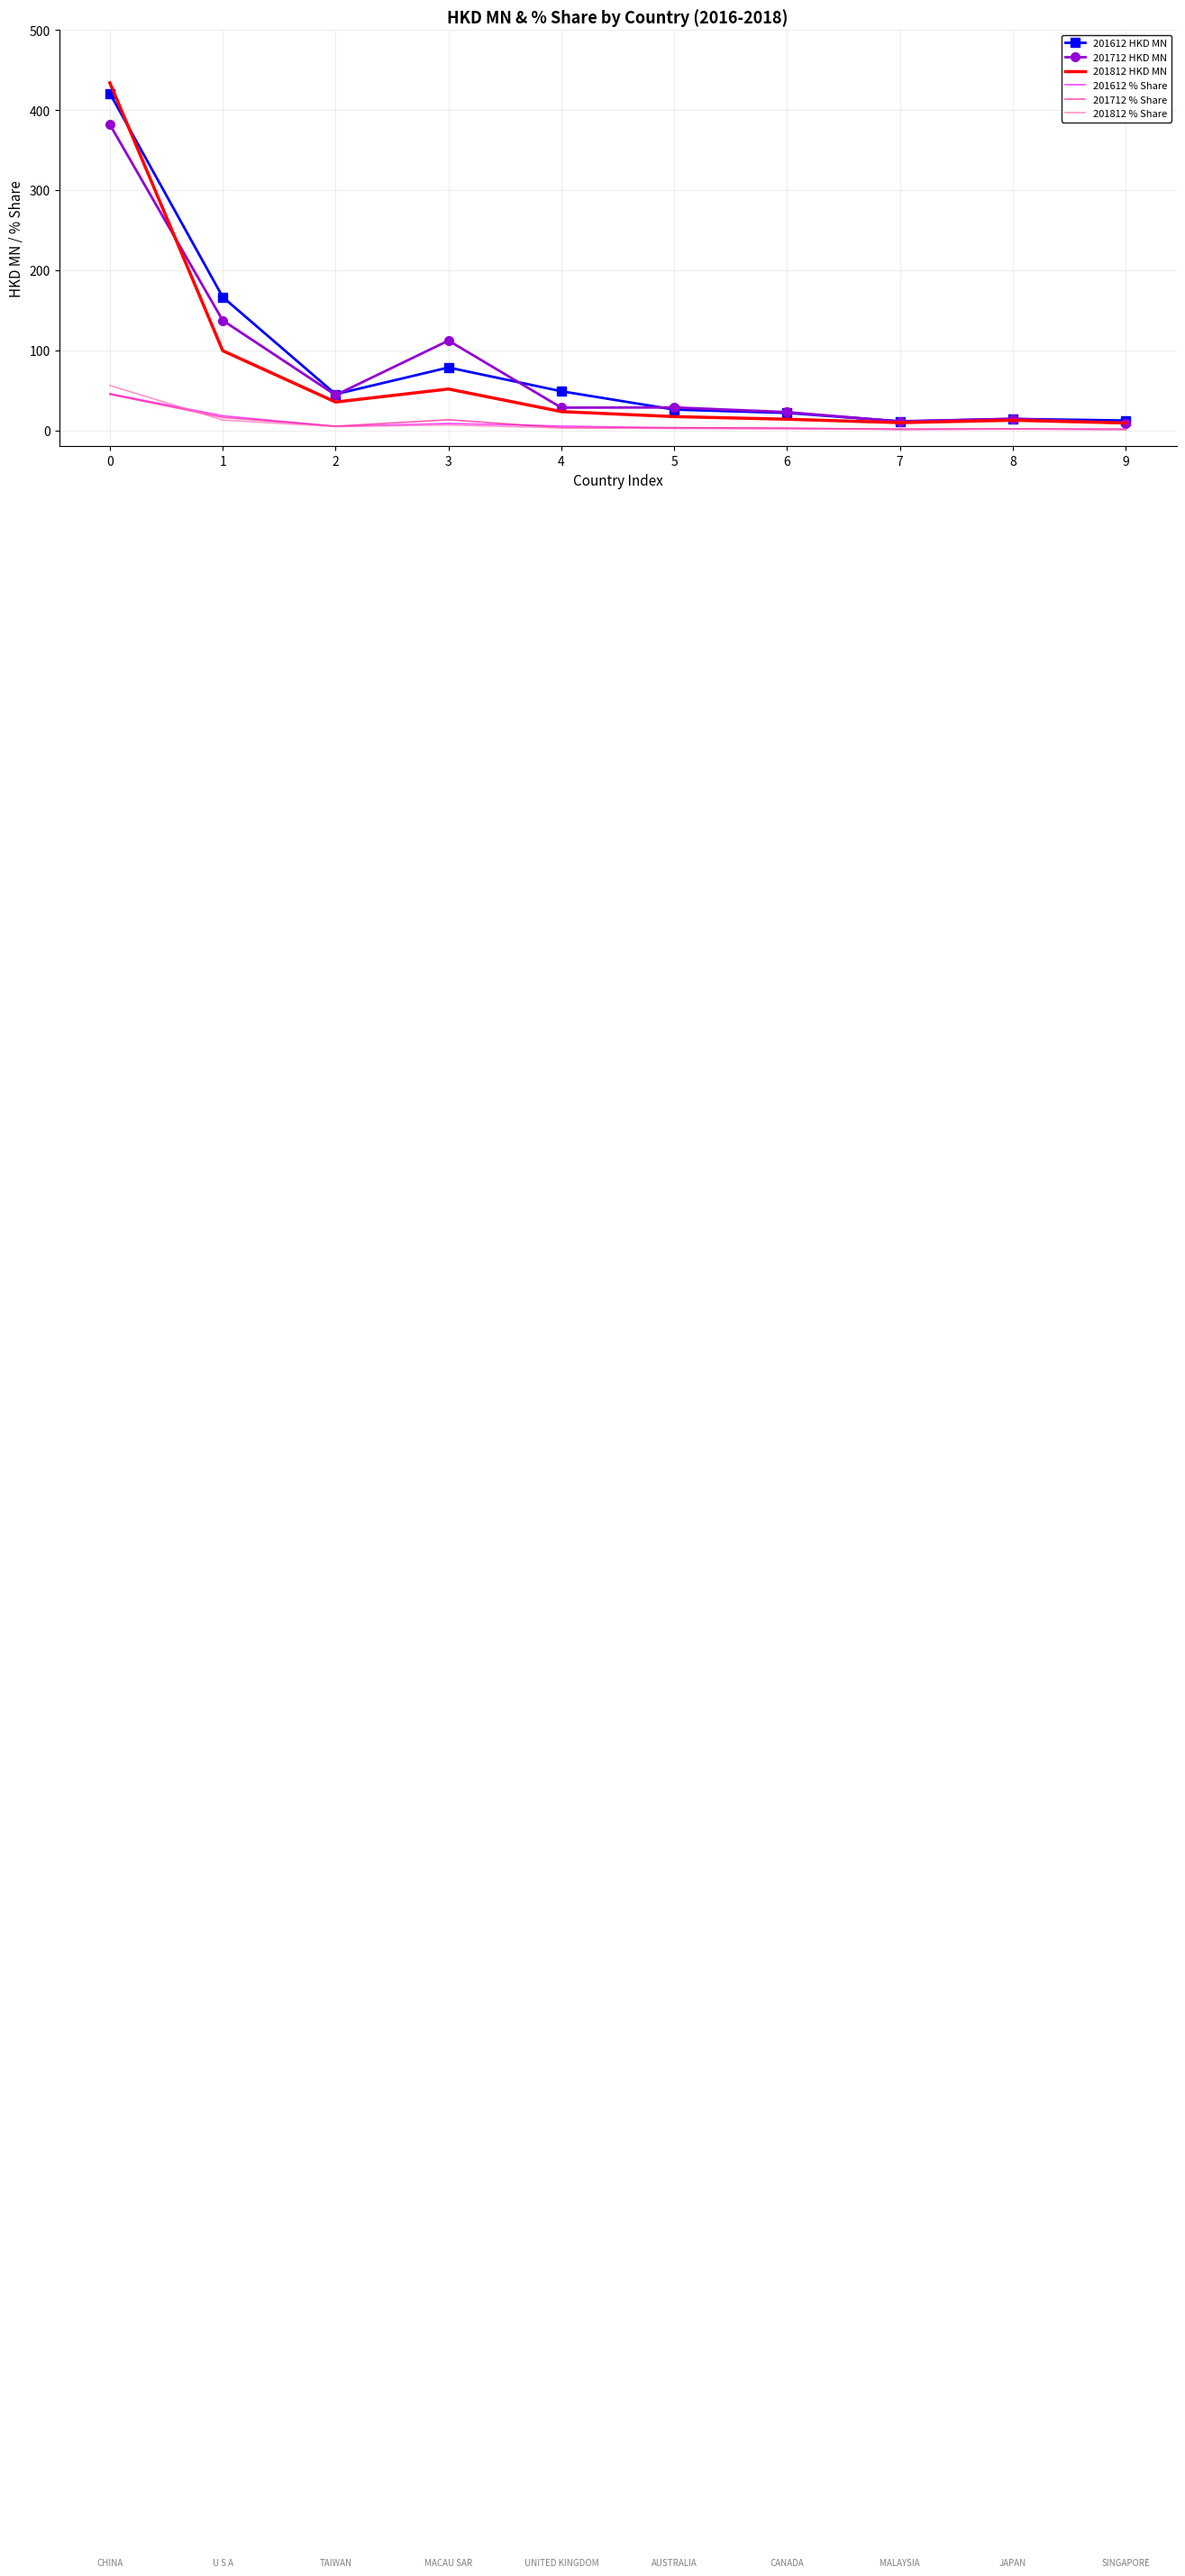

What is the maximum value for 201712 % Share?

44.8